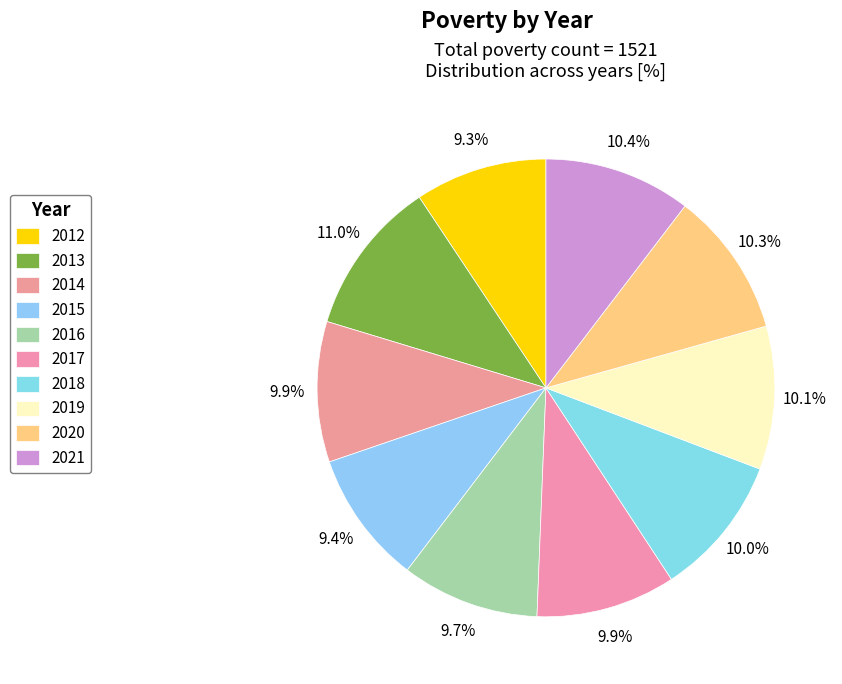

Which slice is the largest?

2013